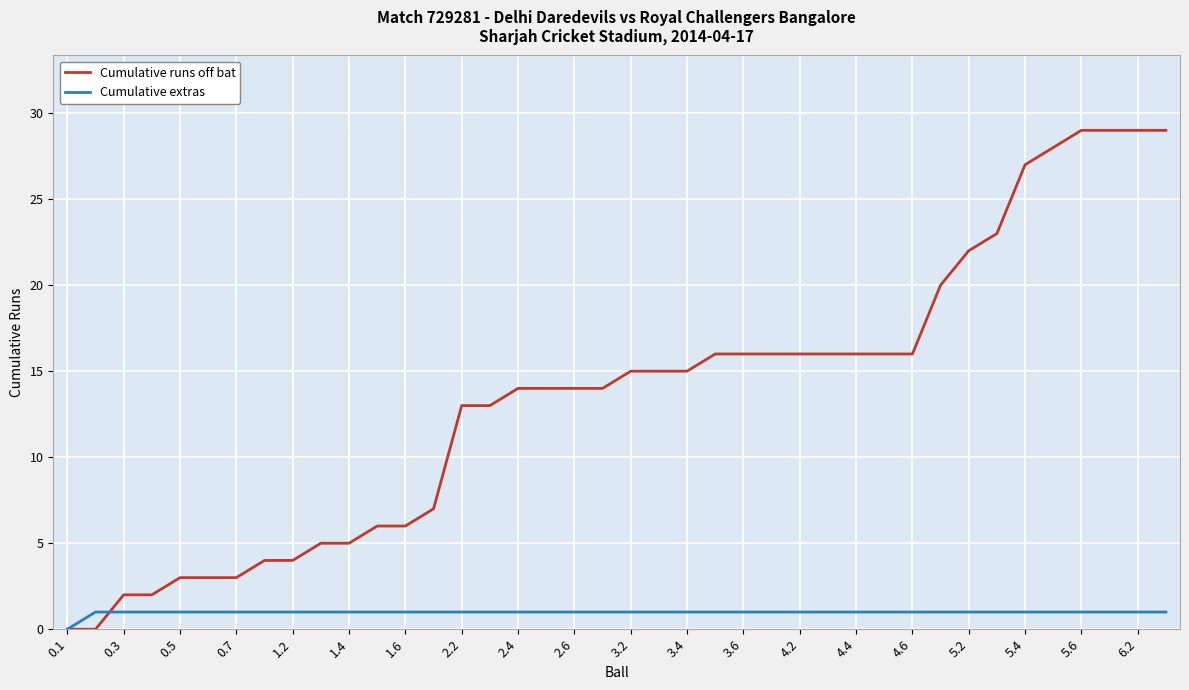

Which series has the widest spread of values?

Cumulative runs off bat